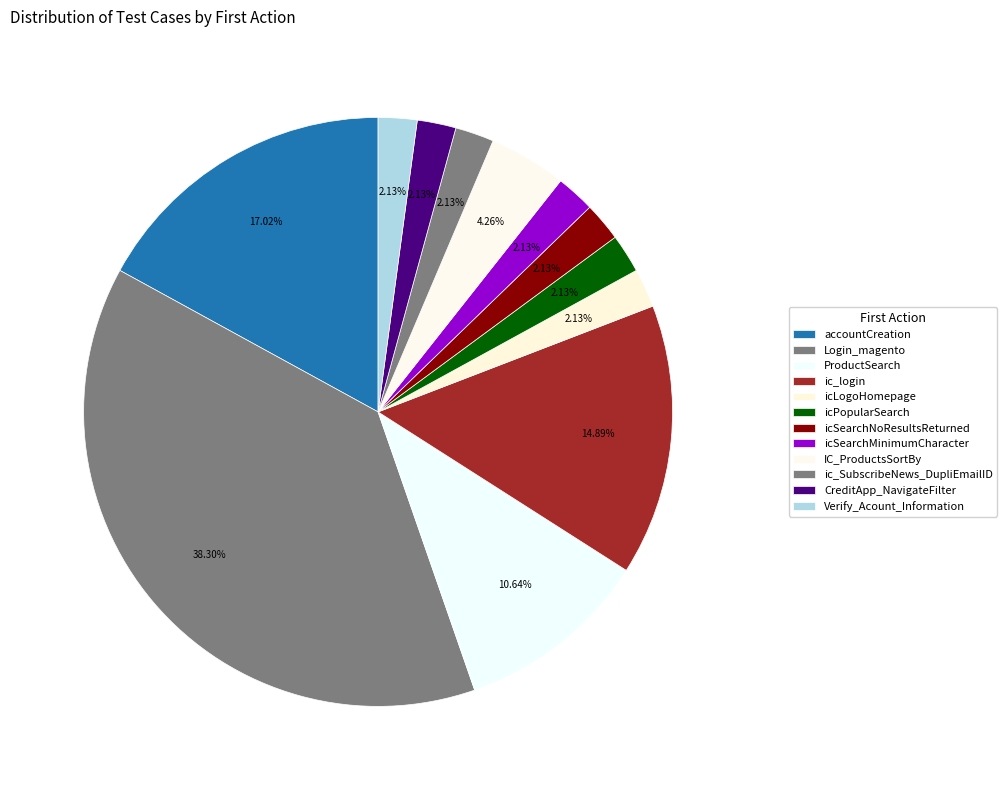

What percentage is NOT represented by icSearchMinimumCharacter?

97.9%